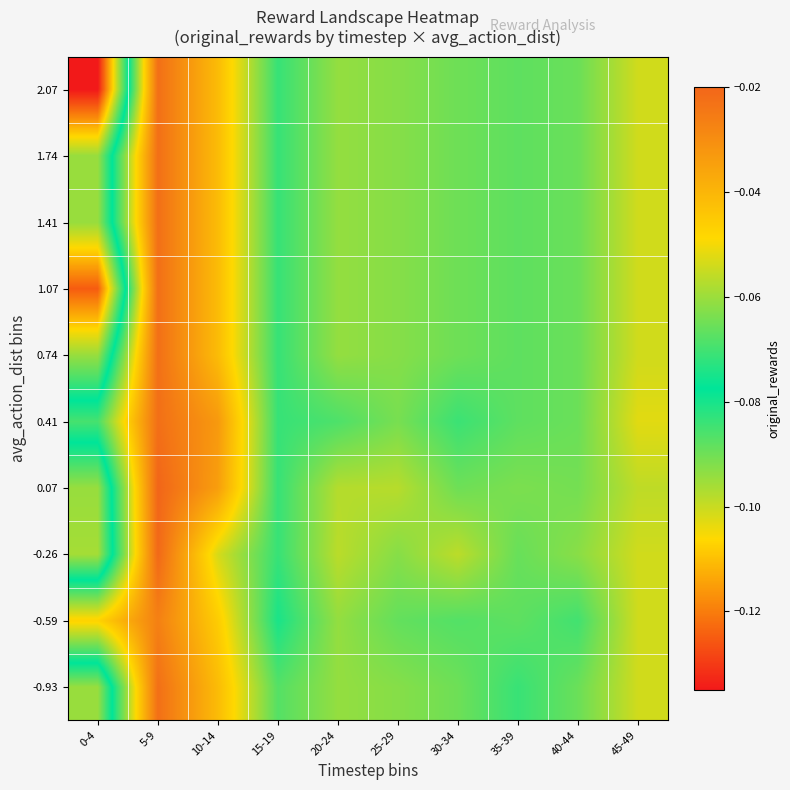

Reading left to right, what are all the values shown in this chart?

-0.93: 0-4=-0.1	5-9=-0.0	10-14=-0.0	15-19=-0.1	20-24=-0.1	25-29=-0.1	30-34=-0.1	35-39=-0.1	40-44=-0.1	45-49=-0.1
-0.59: 0-4=-0.0	5-9=-0.0	10-14=-0.0	15-19=-0.1	20-24=-0.1	25-29=-0.1	30-34=-0.1	35-39=-0.1	40-44=-0.1	45-49=-0.1
-0.26: 0-4=-0.1	5-9=-0.0	10-14=-0.1	15-19=-0.1	20-24=-0.1	25-29=-0.1	30-34=-0.1	35-39=-0.1	40-44=-0.1	45-49=-0.1
0.07: 0-4=-0.1	5-9=-0.0	10-14=-0.0	15-19=-0.1	20-24=-0.1	25-29=-0.1	30-34=-0.1	35-39=-0.1	40-44=-0.1	45-49=-0.1
0.41: 0-4=-0.1	5-9=-0.0	10-14=-0.0	15-19=-0.1	20-24=-0.1	25-29=-0.1	30-34=-0.1	35-39=-0.1	40-44=-0.1	45-49=-0.1
0.74: 0-4=-0.1	5-9=-0.0	10-14=-0.0	15-19=-0.1	20-24=-0.1	25-29=-0.1	30-34=-0.1	35-39=-0.1	40-44=-0.1	45-49=-0.1
1.07: 0-4=-0.1	5-9=-0.0	10-14=-0.0	15-19=-0.1	20-24=-0.1	25-29=-0.1	30-34=-0.1	35-39=-0.1	40-44=-0.1	45-49=-0.1
1.41: 0-4=-0.1	5-9=-0.0	10-14=-0.0	15-19=-0.1	20-24=-0.1	25-29=-0.1	30-34=-0.1	35-39=-0.1	40-44=-0.1	45-49=-0.1
1.74: 0-4=-0.1	5-9=-0.0	10-14=-0.0	15-19=-0.1	20-24=-0.1	25-29=-0.1	30-34=-0.1	35-39=-0.1	40-44=-0.1	45-49=-0.1
2.07: 0-4=-0.1	5-9=-0.0	10-14=-0.0	15-19=-0.1	20-24=-0.1	25-29=-0.1	30-34=-0.1	35-39=-0.1	40-44=-0.1	45-49=-0.1